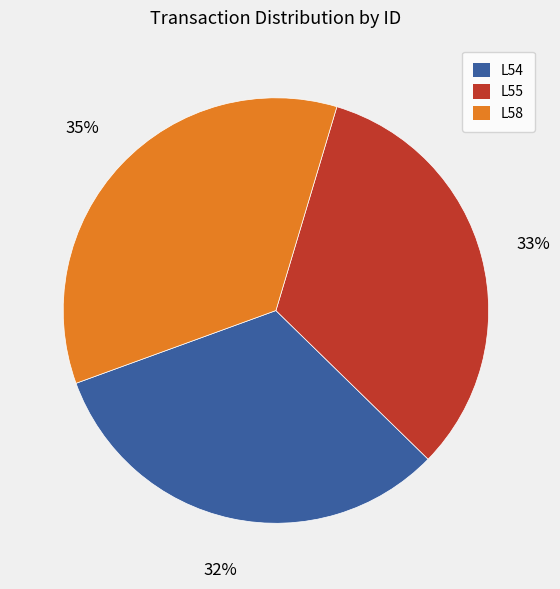

Approximately how many times larger is the value at L58 compared to L55?

1.1